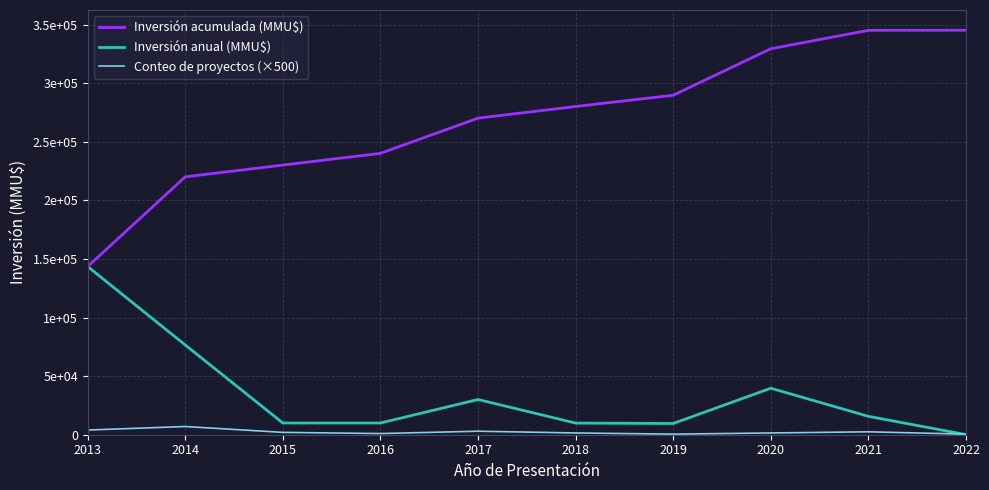

Which series has the widest spread of values?

Inversión acumulada (MMU$)